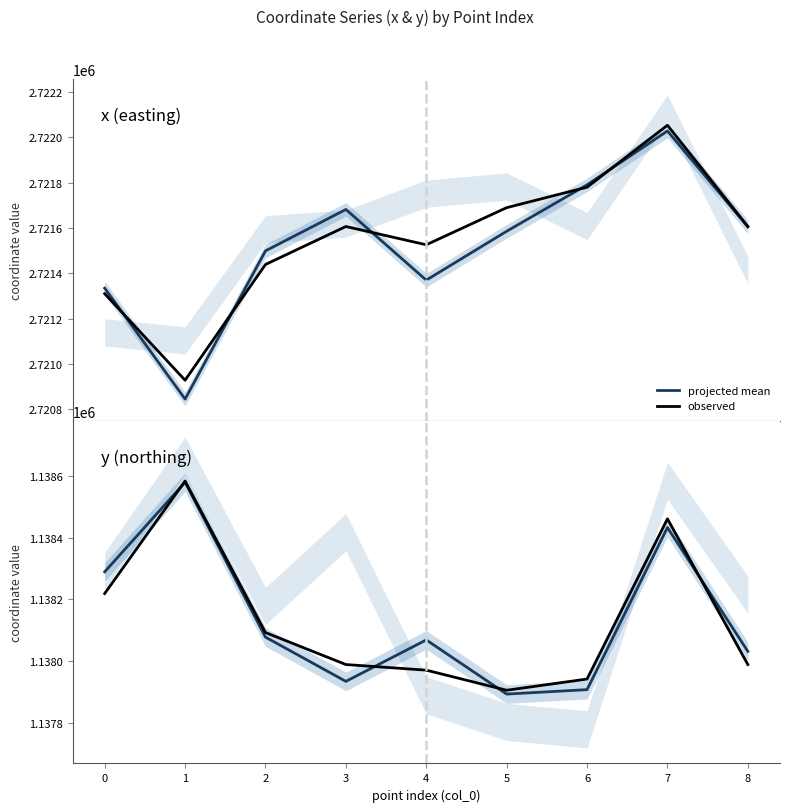

The value of projected mean at 4 is 627642.3. True or false?

False